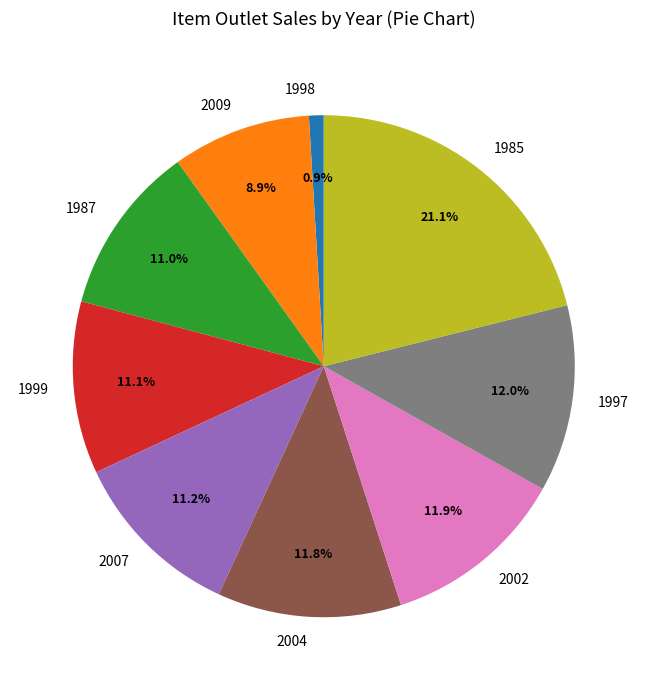

What percentage is the 2004 slice, to the nearest percent?

12%